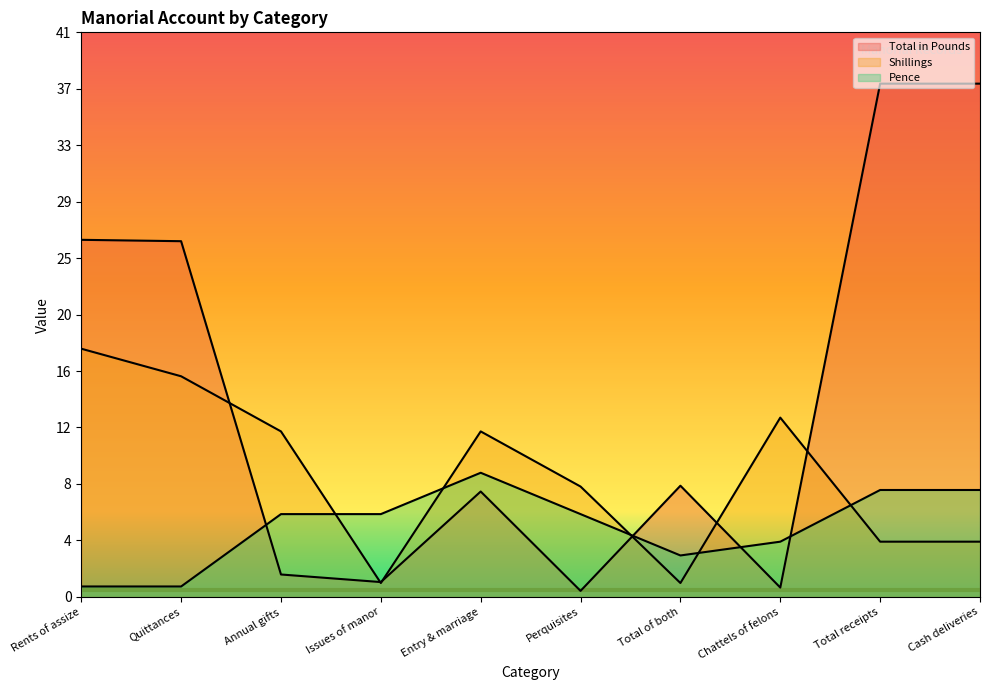

What is the smallest value displayed?

0.4